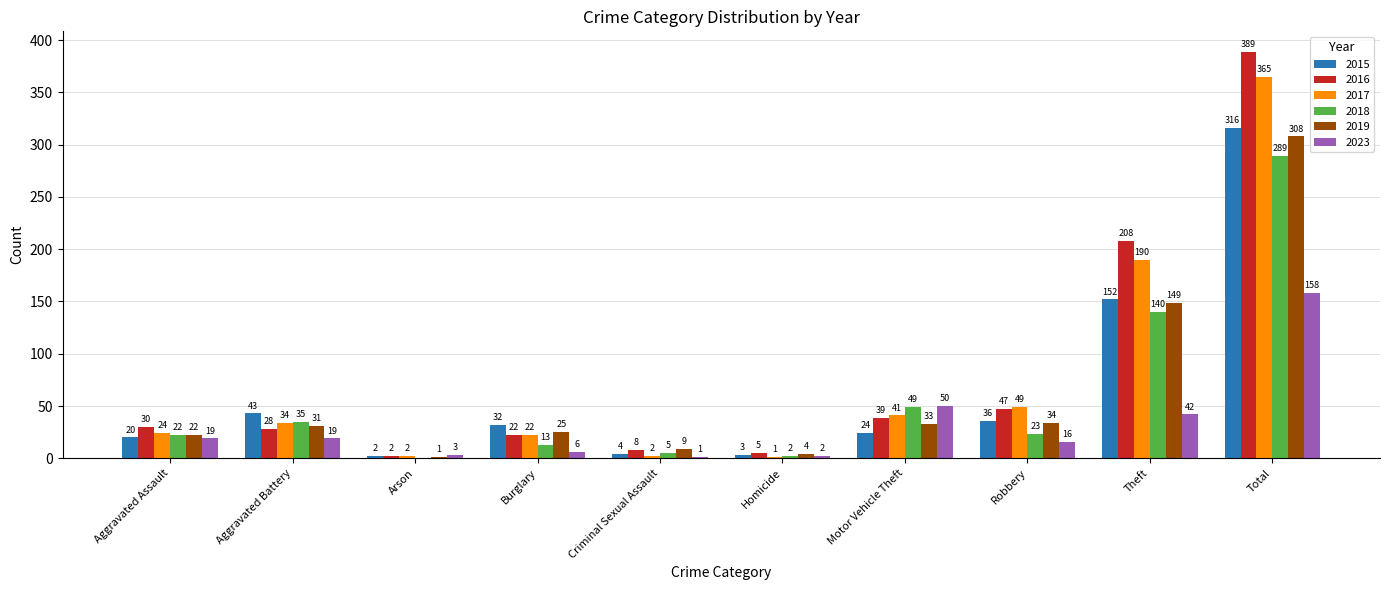

At which label does 2023 reach its peak?

Total